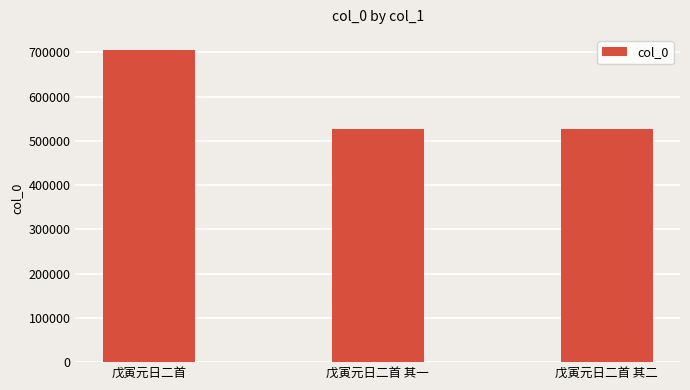

What is the smallest value displayed?

527160